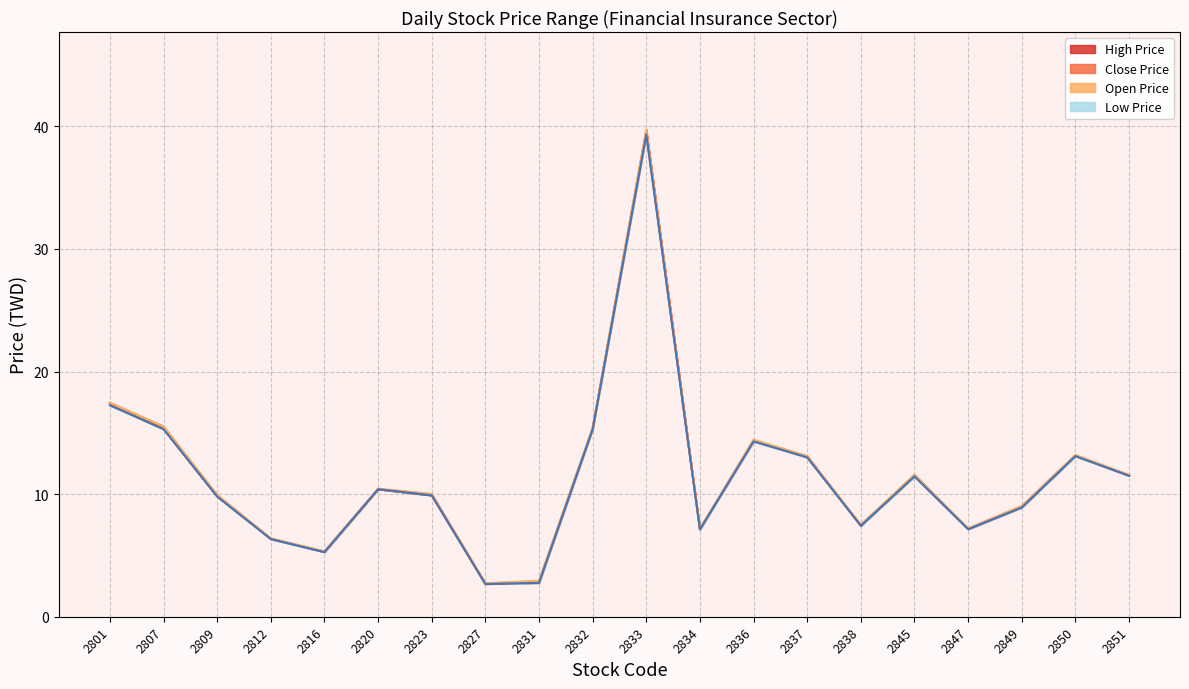

What are all the series names shown in the legend?

Close Price line, Open Price line, High Price line, Low Price line